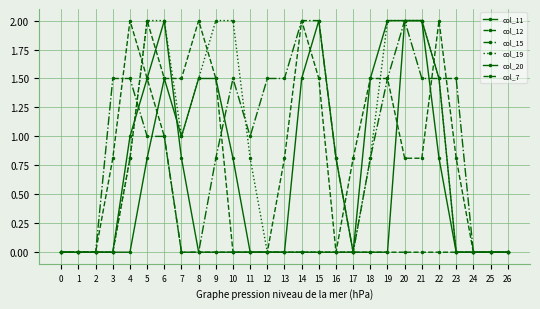

What is the difference between the col_20 values at 24 and 9?

1.5